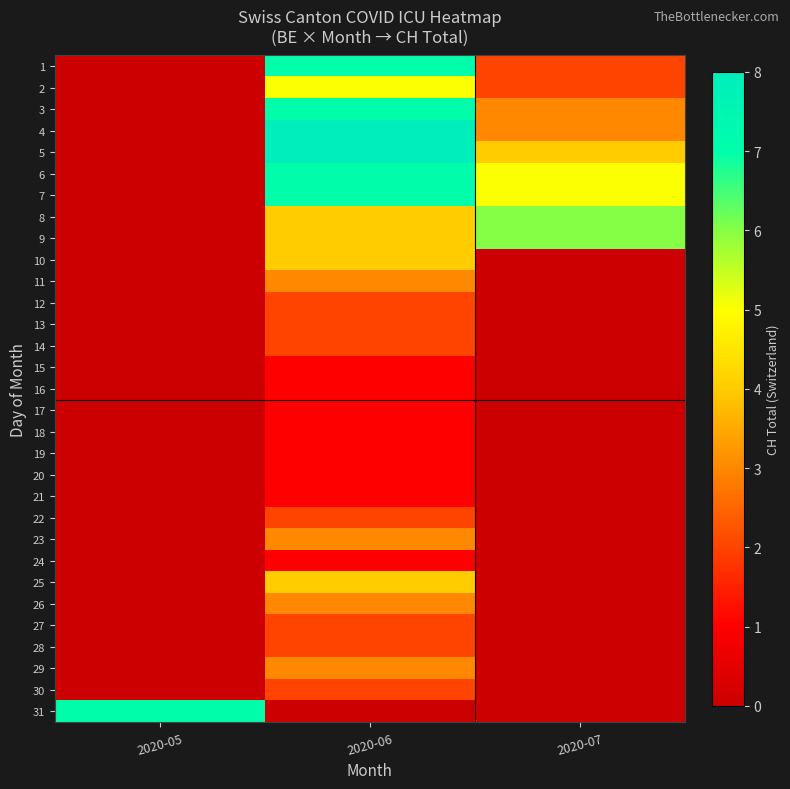

Rank the series by their maximum value, from lowest to highest.

15, 16, 17, 18, 19, 20, 21, 24, 12, 13, 14, 22, 27, 28, 30, 11, 23, 26, 29, 10, 25, 2, 8, 9, 1, 3, 6, 7, 31, 4, 5